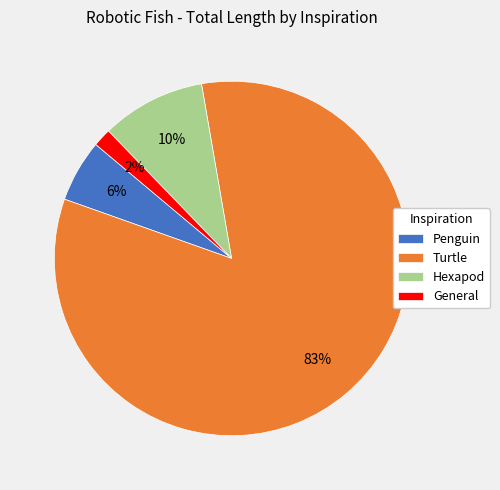

To the nearest percent, what is the average slice percentage?

25%